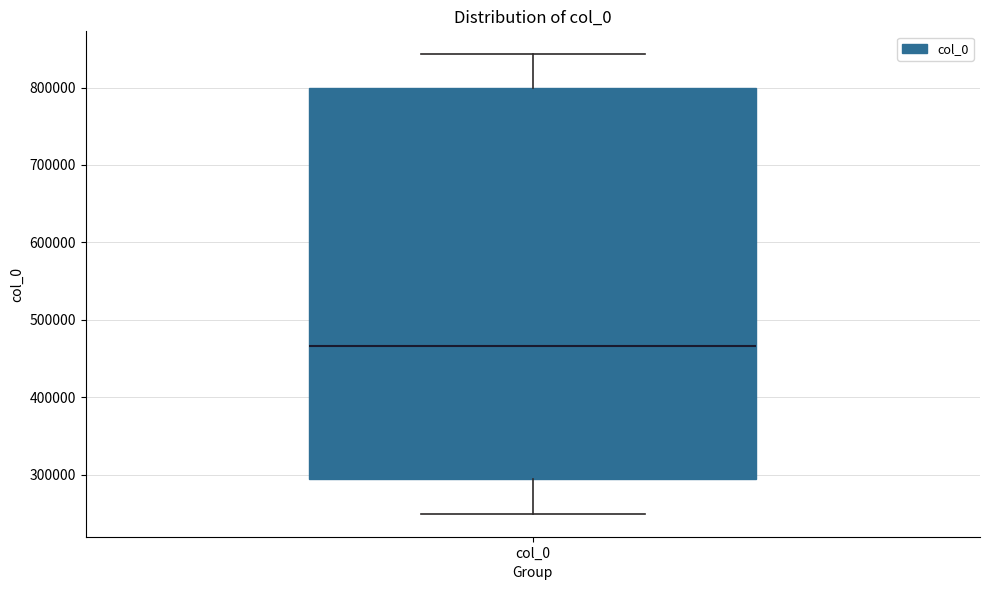

Read this box plot against the y-axis: the position of the median line, the range covered by the box, and the ends of both whiskers. The values are not printed on the chart, so give them approximately, as read against the axis.

median 470000, box 290000 to 800000, whiskers 250000 to 840000